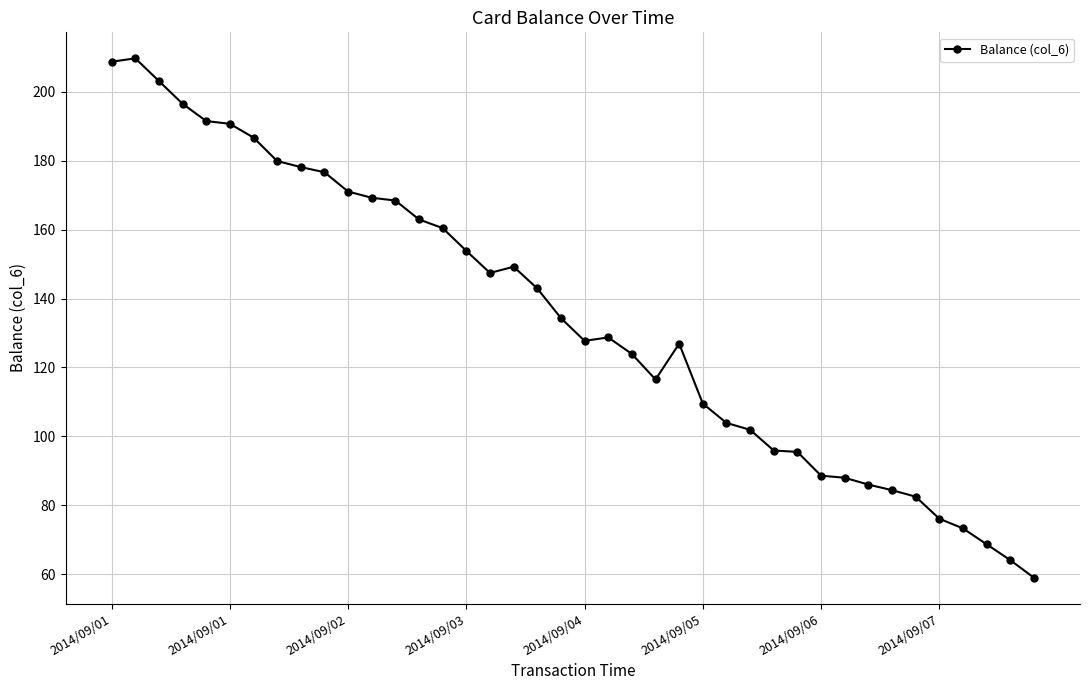

How many lines are shown in the chart?

1